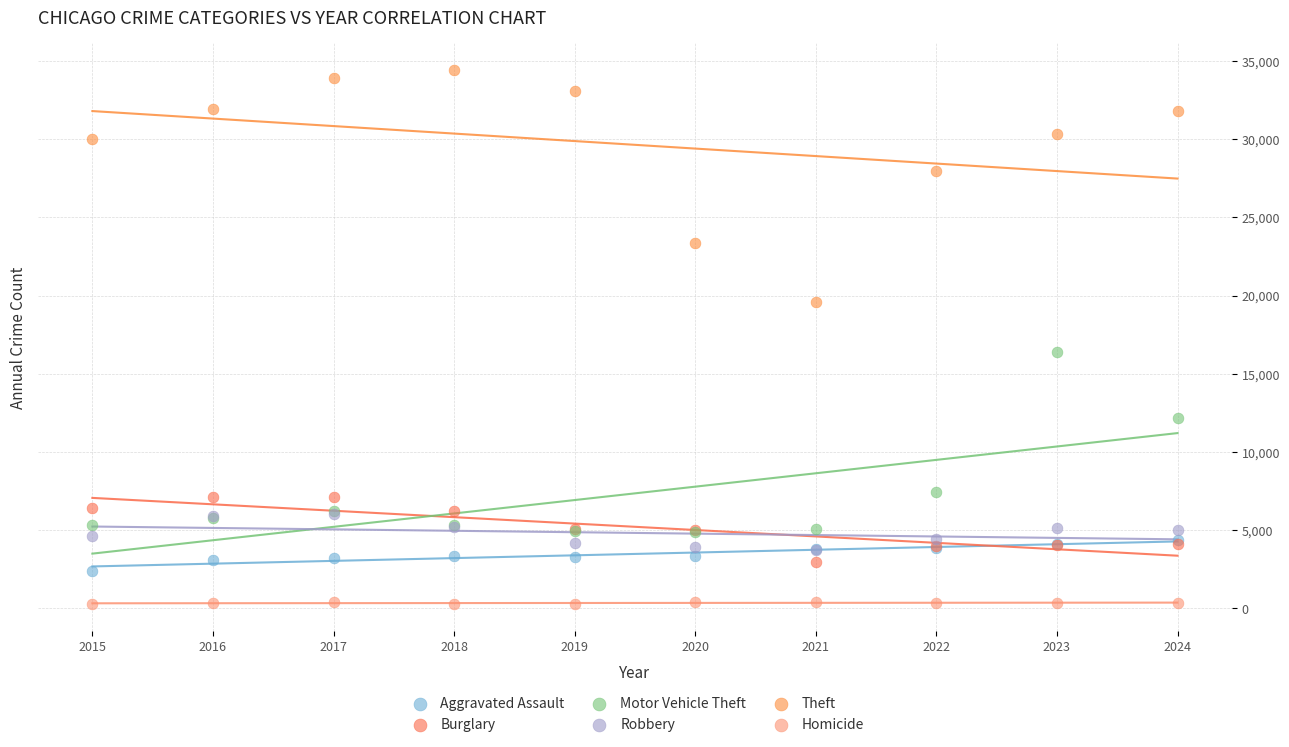

What are all the series names shown in the legend?

Aggravated Assault, Burglary, Motor Vehicle Theft, Robbery, Theft, Homicide